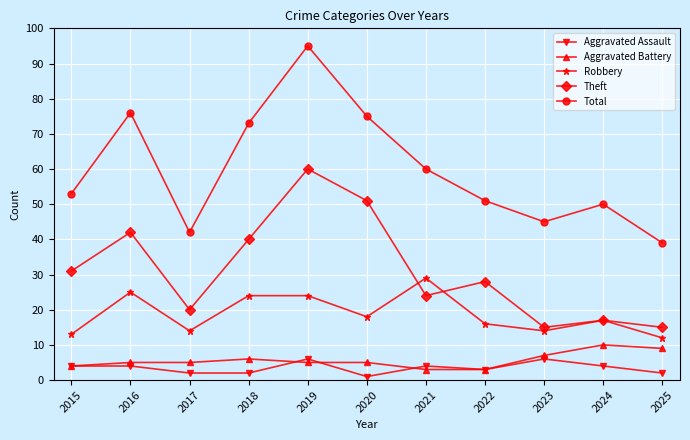

True or false: Theft and Aggravated Battery cross at least once.

False